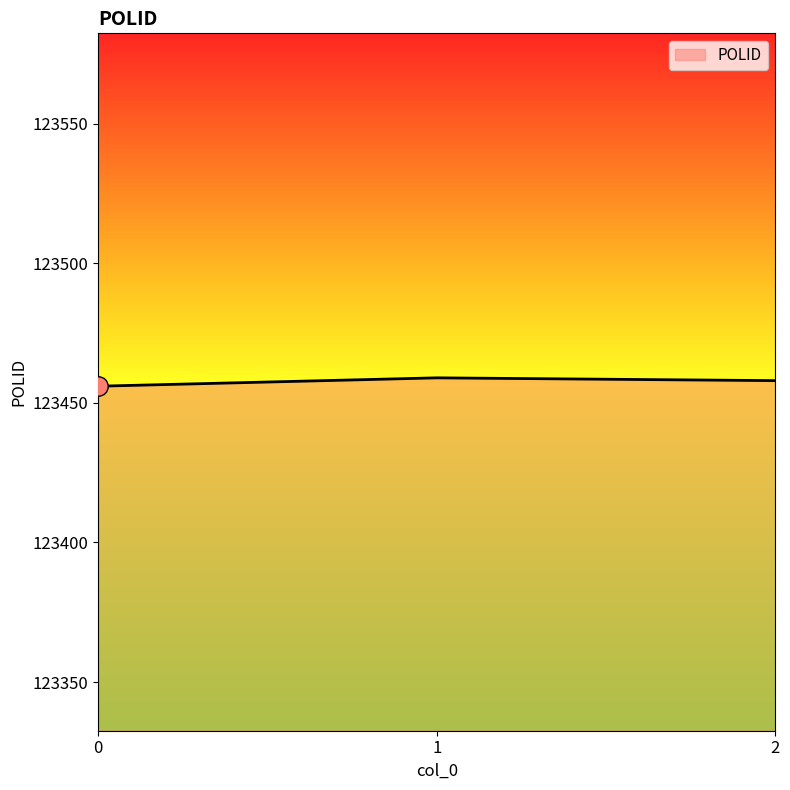

The value at 0 is 123456. True or false?

True